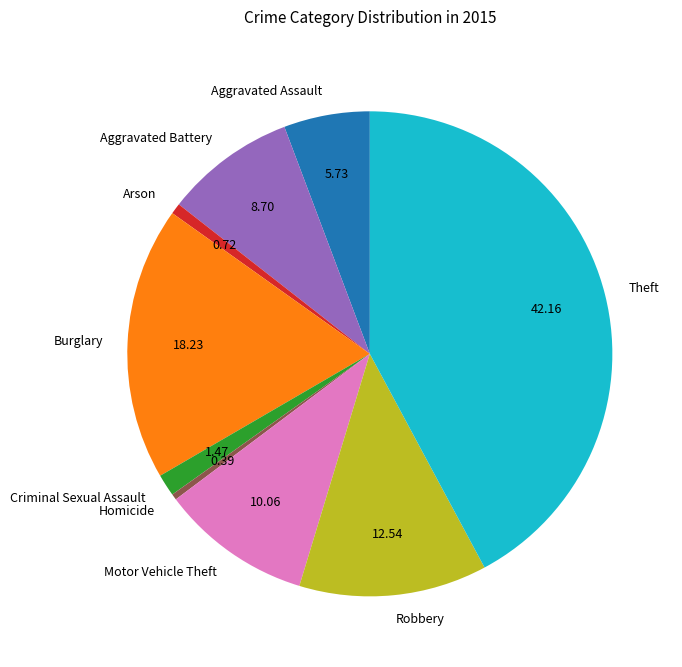

Is it true that Aggravated Battery is 21% of the pie?

False